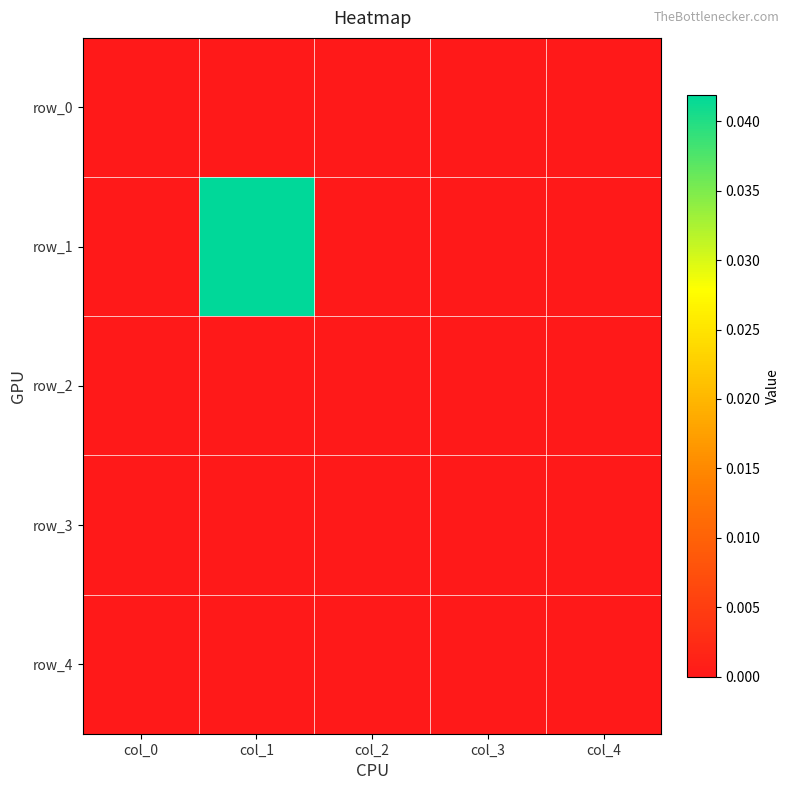

Count the number of data series in this chart.

5